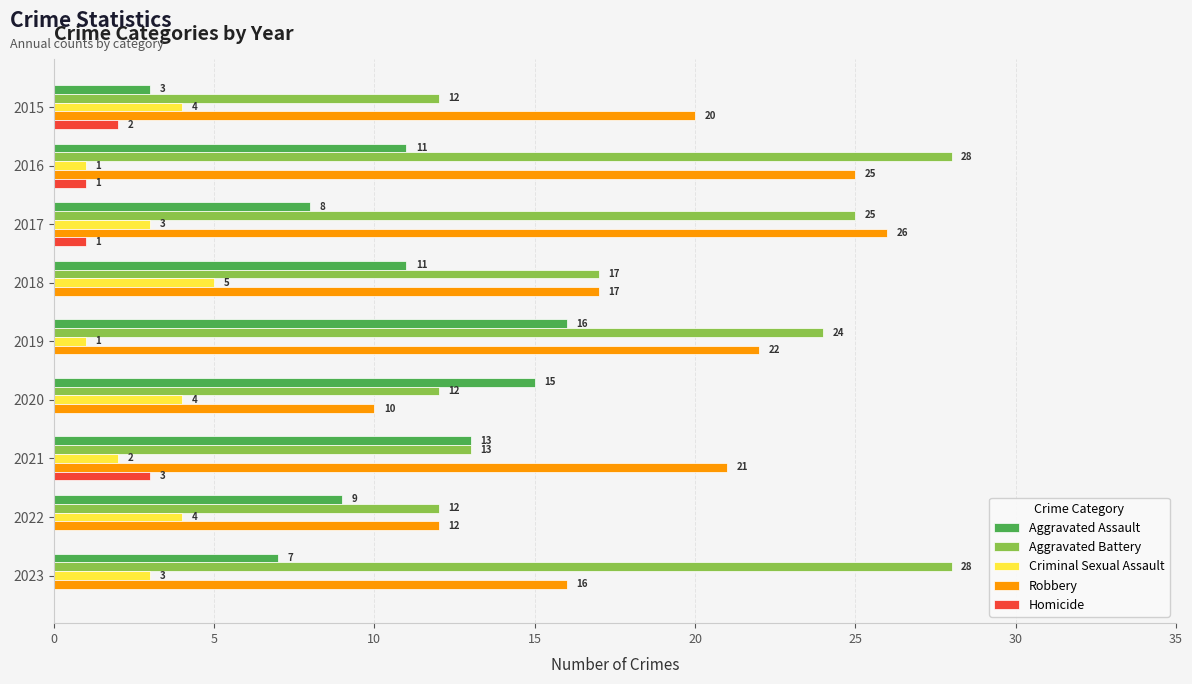

What is the maximum value for Aggravated Battery?

28